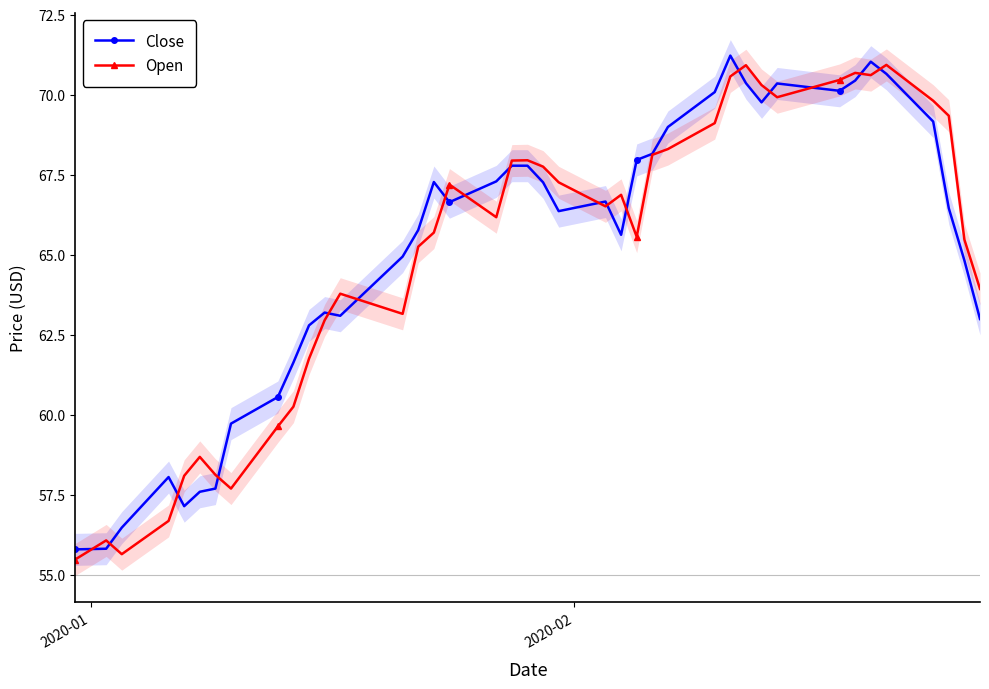

True or false: Open and Close cross at least once.

True